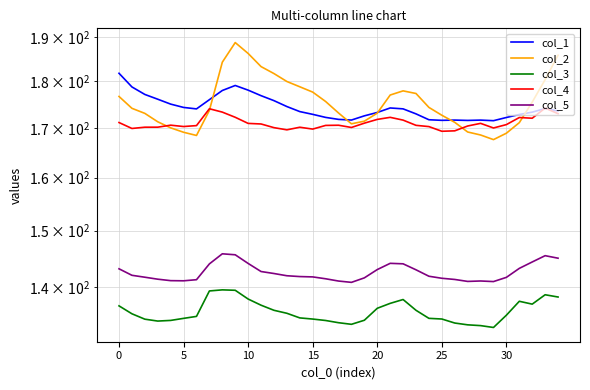

What are all the series names shown in the legend?

col_1, col_2, col_3, col_4, col_5